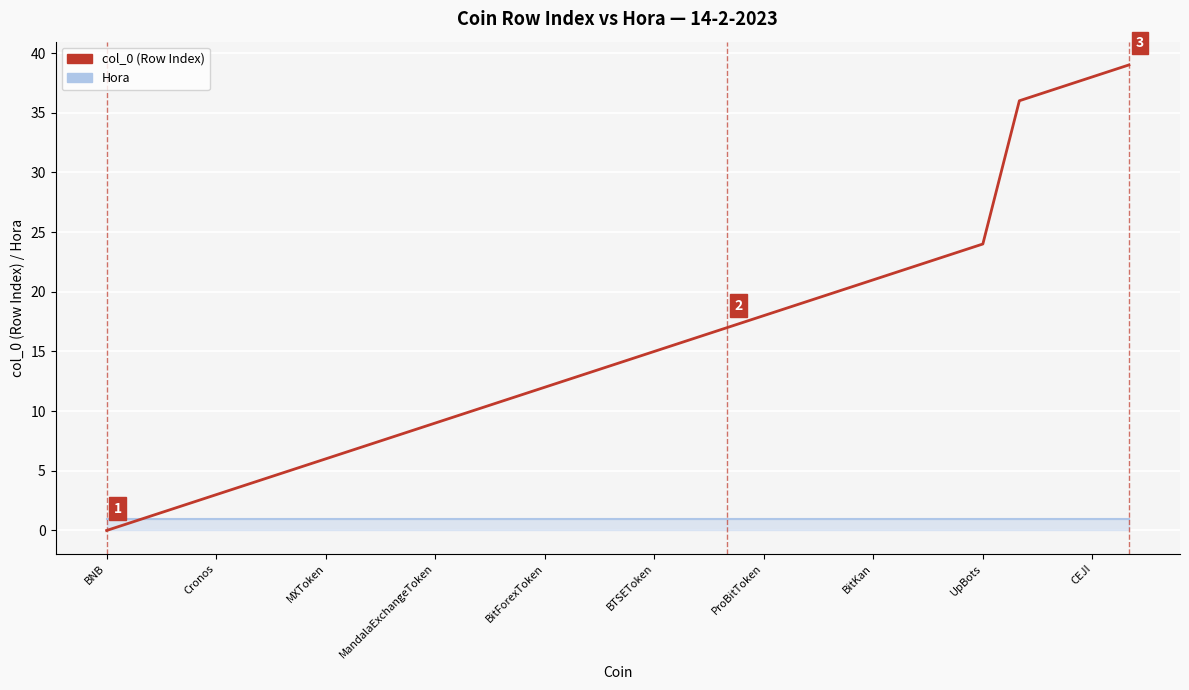

Which series has the widest spread of values?

col_0 (Row Index)